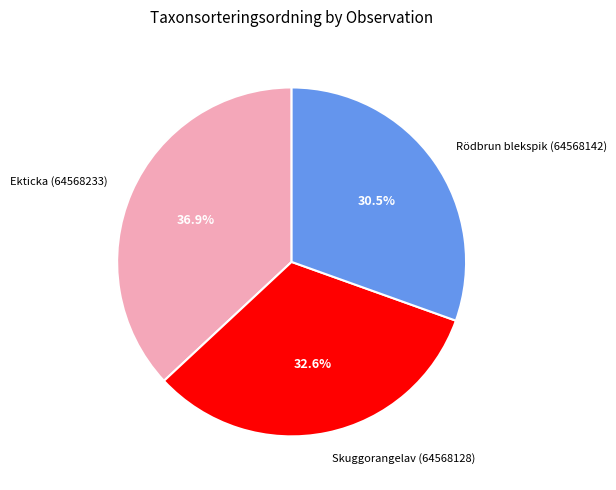

Rank the categories by value from highest to lowest.

Ekticka (64568233), Skuggorangelav (64568128), Rödbrun blekspik (64568142)